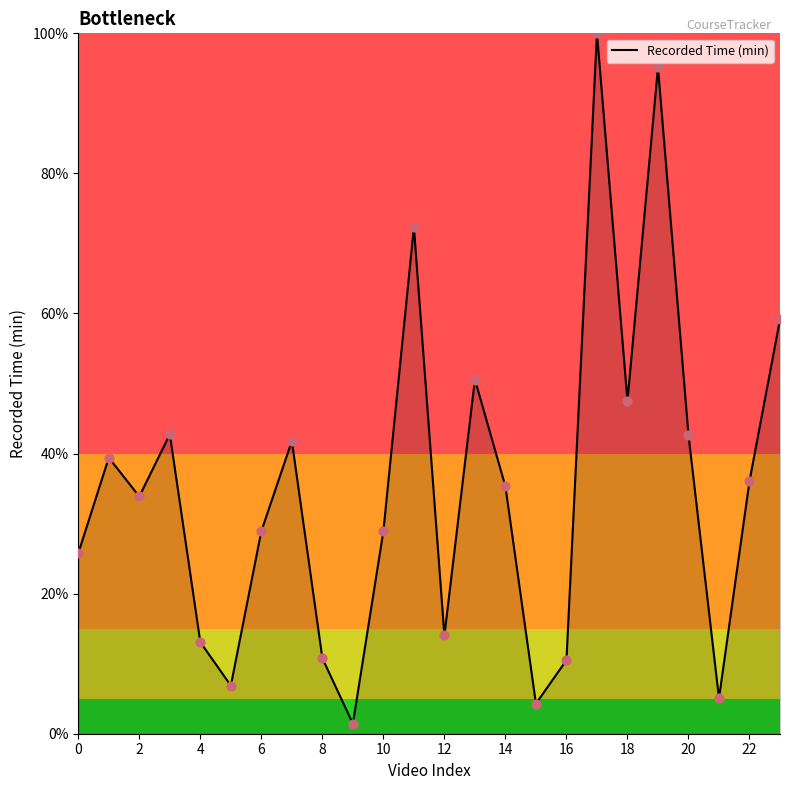

What is the greatest value displayed?

100.0